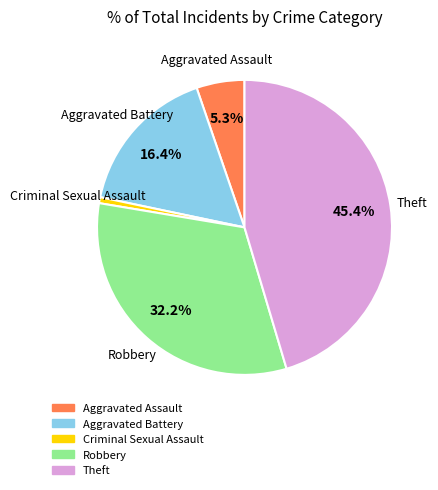

Which has a higher value, Aggravated Assault or Theft?

Theft